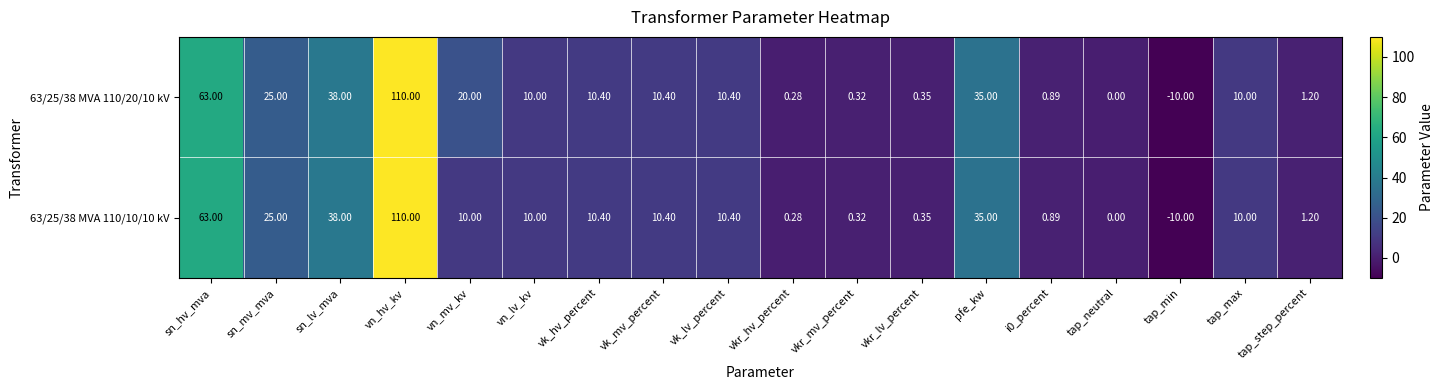

At which label does 63/25/38 MVA 110/10/10 kV reach its minimum?

tap_min